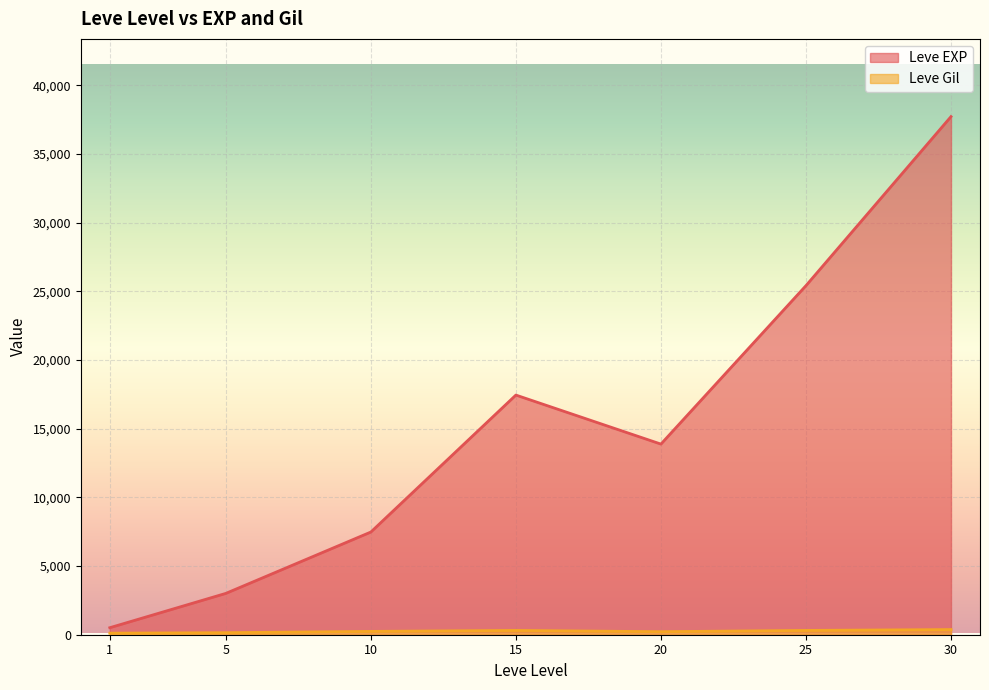

Which category has the highest value in the Leve Gil series?

30